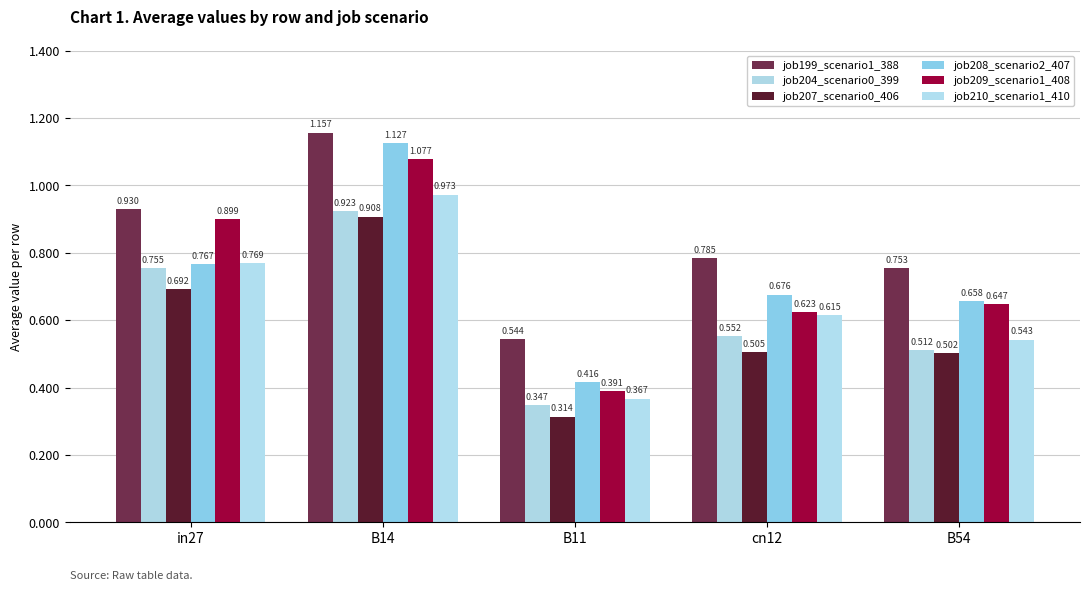

What is the difference between the maximum and minimum values in the job199_scenario1_388 series?

0.6